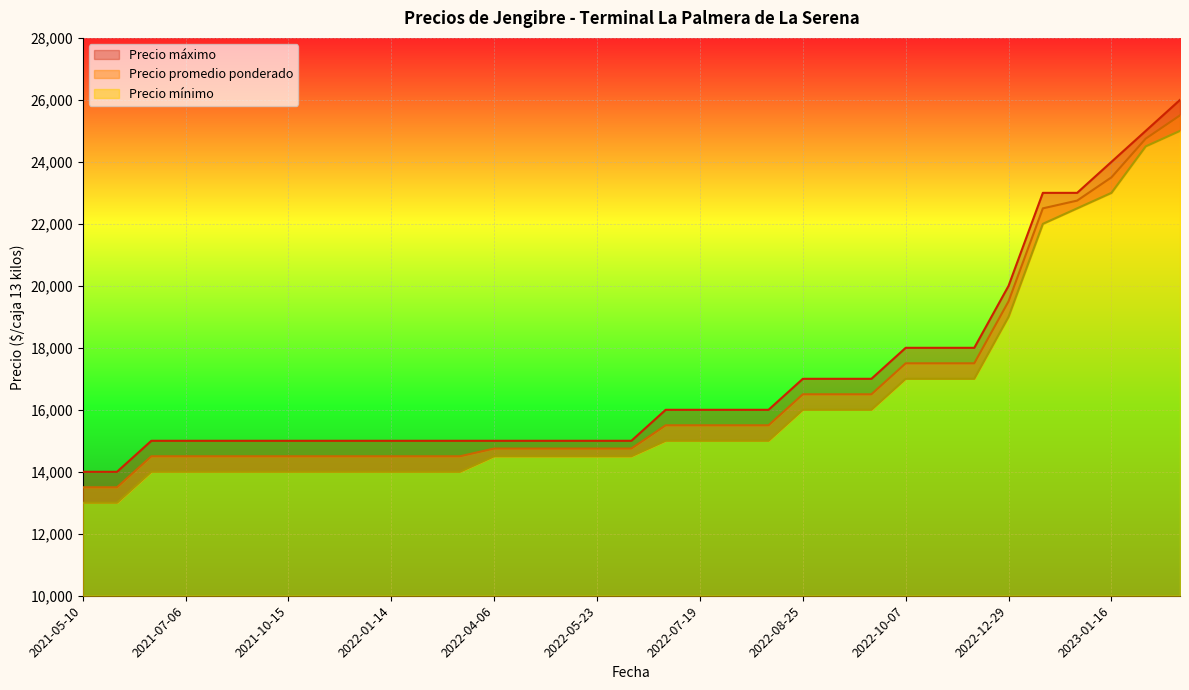

What is the sum of the Precio promedio ponderado values at 2022-10-26 and 2022-08-30?

34000